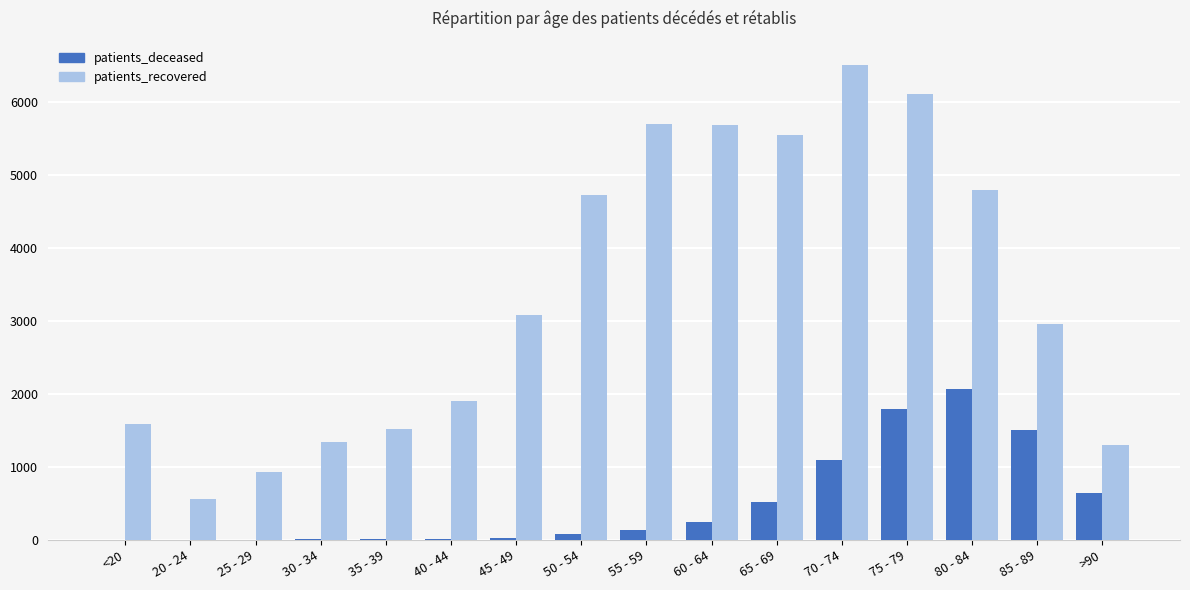

What are all the series names shown in the legend?

patients_deceased, patients_recovered